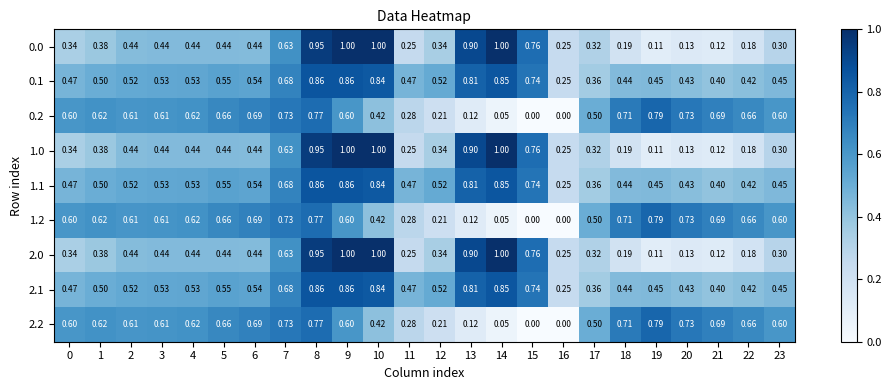

Reading left to right, extract all data points from this chart.

0.0: 0=0.3	1=0.4	2=0.4	3=0.4	4=0.4	5=0.4	6=0.4	7=0.6	8=0.9	9=1.0	10=1.0	11=0.2	12=0.3	13=0.9	14=1.0	15=0.8	16=0.2	17=0.3	18=0.2	19=0.1	20=0.1	21=0.1	22=0.2	23=0.3
0.1: 0=0.5	1=0.5	2=0.5	3=0.5	4=0.5	5=0.6	6=0.5	7=0.7	8=0.9	9=0.9	10=0.8	11=0.5	12=0.5	13=0.8	14=0.8	15=0.7	16=0.2	17=0.4	18=0.4	19=0.5	20=0.4	21=0.4	22=0.4	23=0.5
0.2: 0=0.6	1=0.6	2=0.6	3=0.6	4=0.6	5=0.7	6=0.7	7=0.7	8=0.8	9=0.6	10=0.4	11=0.3	12=0.2	13=0.1	14=0.1	15=0.0	16=0.0	17=0.5	18=0.7	19=0.8	20=0.7	21=0.7	22=0.7	23=0.6
1.0: 0=0.3	1=0.4	2=0.4	3=0.4	4=0.4	5=0.4	6=0.4	7=0.6	8=0.9	9=1.0	10=1.0	11=0.2	12=0.3	13=0.9	14=1.0	15=0.8	16=0.2	17=0.3	18=0.2	19=0.1	20=0.1	21=0.1	22=0.2	23=0.3
1.1: 0=0.5	1=0.5	2=0.5	3=0.5	4=0.5	5=0.6	6=0.5	7=0.7	8=0.9	9=0.9	10=0.8	11=0.5	12=0.5	13=0.8	14=0.8	15=0.7	16=0.2	17=0.4	18=0.4	19=0.5	20=0.4	21=0.4	22=0.4	23=0.5
1.2: 0=0.6	1=0.6	2=0.6	3=0.6	4=0.6	5=0.7	6=0.7	7=0.7	8=0.8	9=0.6	10=0.4	11=0.3	12=0.2	13=0.1	14=0.1	15=0.0	16=0.0	17=0.5	18=0.7	19=0.8	20=0.7	21=0.7	22=0.7	23=0.6
2.0: 0=0.3	1=0.4	2=0.4	3=0.4	4=0.4	5=0.4	6=0.4	7=0.6	8=0.9	9=1.0	10=1.0	11=0.2	12=0.3	13=0.9	14=1.0	15=0.8	16=0.2	17=0.3	18=0.2	19=0.1	20=0.1	21=0.1	22=0.2	23=0.3
2.1: 0=0.5	1=0.5	2=0.5	3=0.5	4=0.5	5=0.6	6=0.5	7=0.7	8=0.9	9=0.9	10=0.8	11=0.5	12=0.5	13=0.8	14=0.8	15=0.7	16=0.2	17=0.4	18=0.4	19=0.5	20=0.4	21=0.4	22=0.4	23=0.5
2.2: 0=0.6	1=0.6	2=0.6	3=0.6	4=0.6	5=0.7	6=0.7	7=0.7	8=0.8	9=0.6	10=0.4	11=0.3	12=0.2	13=0.1	14=0.1	15=0.0	16=0.0	17=0.5	18=0.7	19=0.8	20=0.7	21=0.7	22=0.7	23=0.6